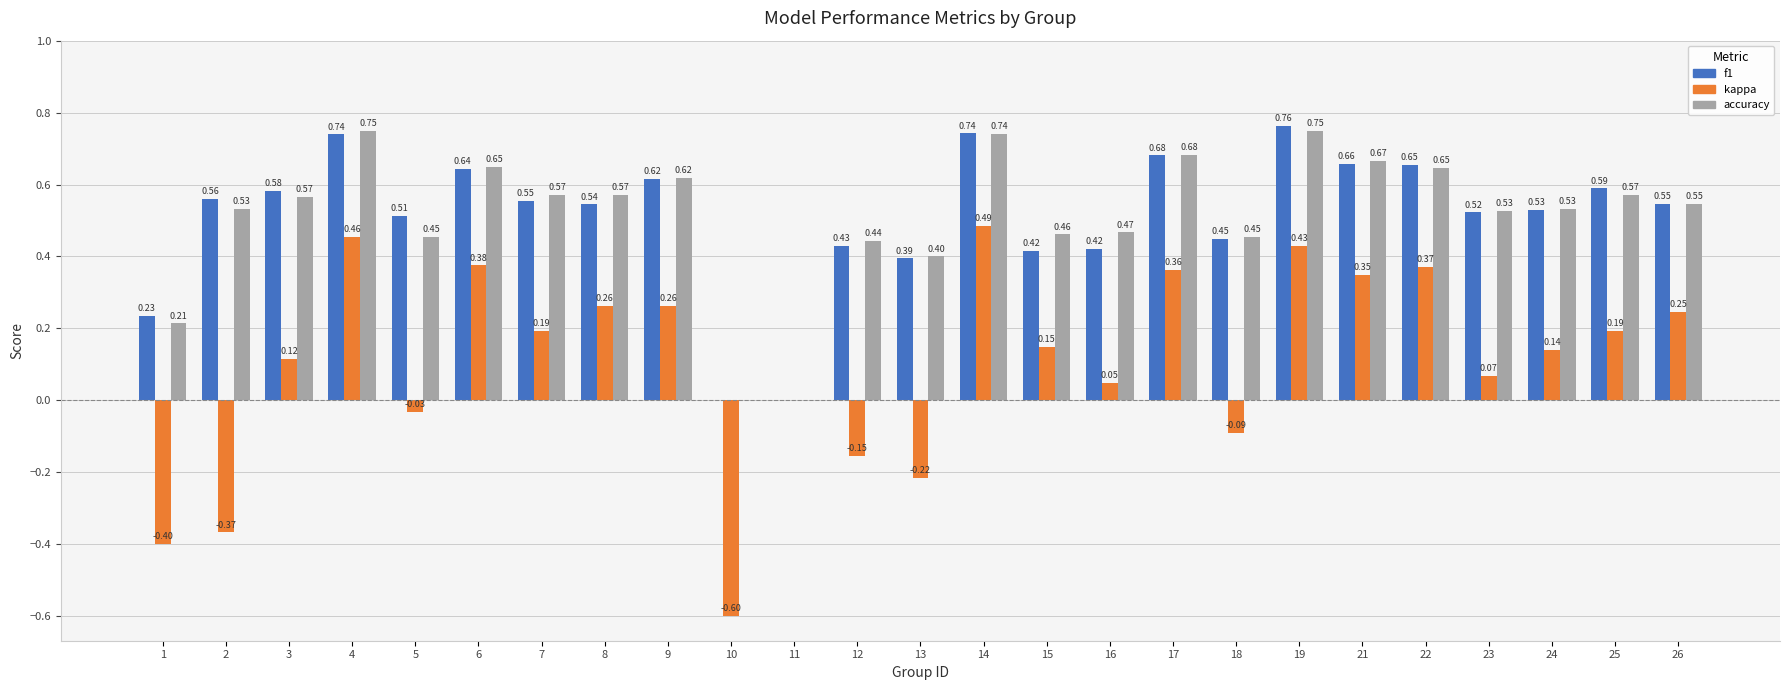

Is the value of f1 at 26 greater than the value of accuracy at 22?

No